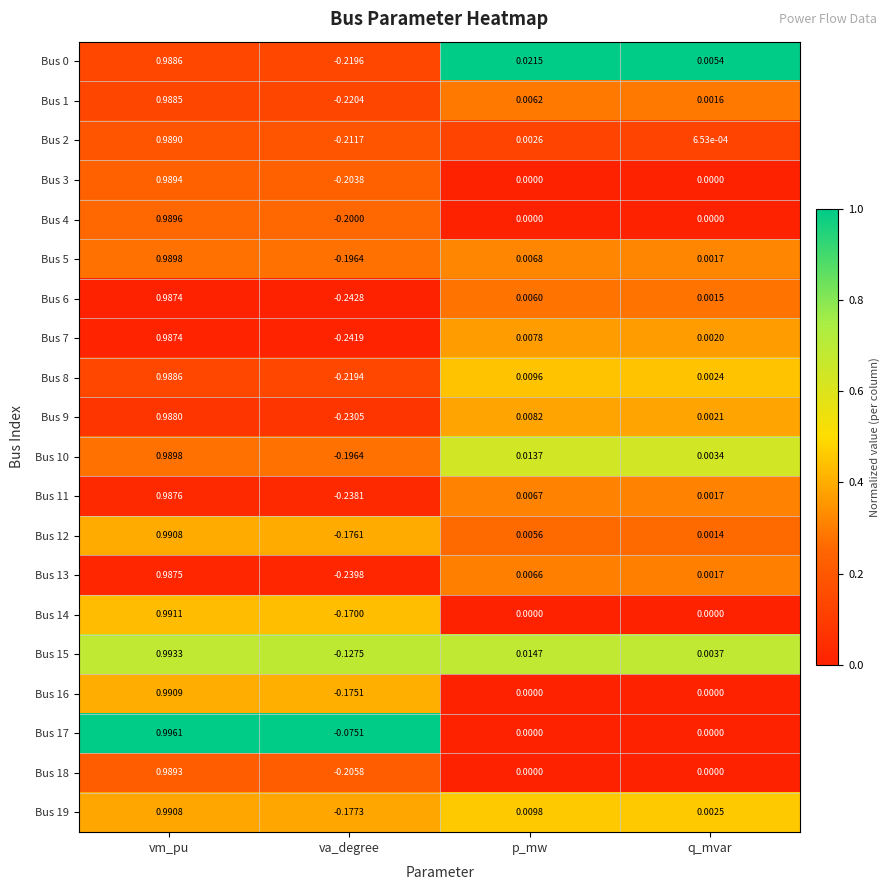

Rank the categories by Bus 5 value from highest to lowest.

vm_pu, p_mw, q_mvar, va_degree